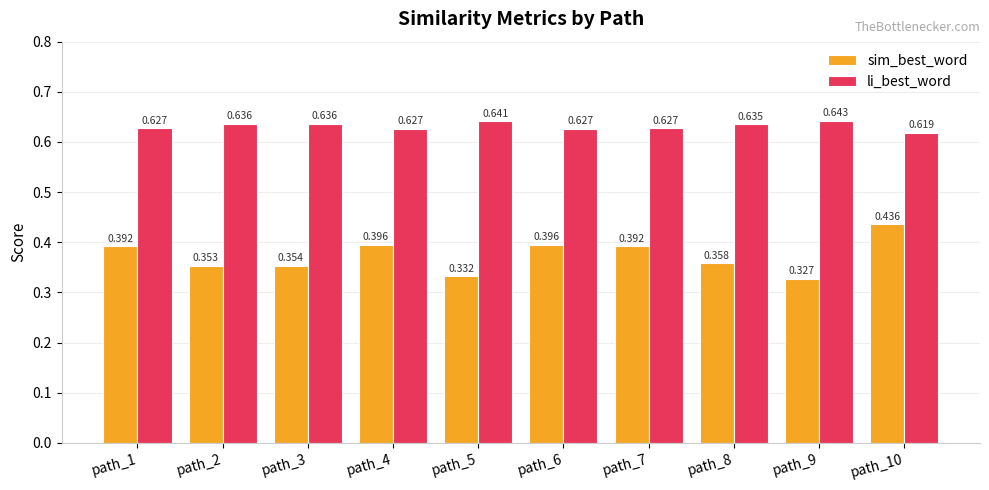

At path_7, list the series in order from largest to smallest.

li_best_word, sim_best_word